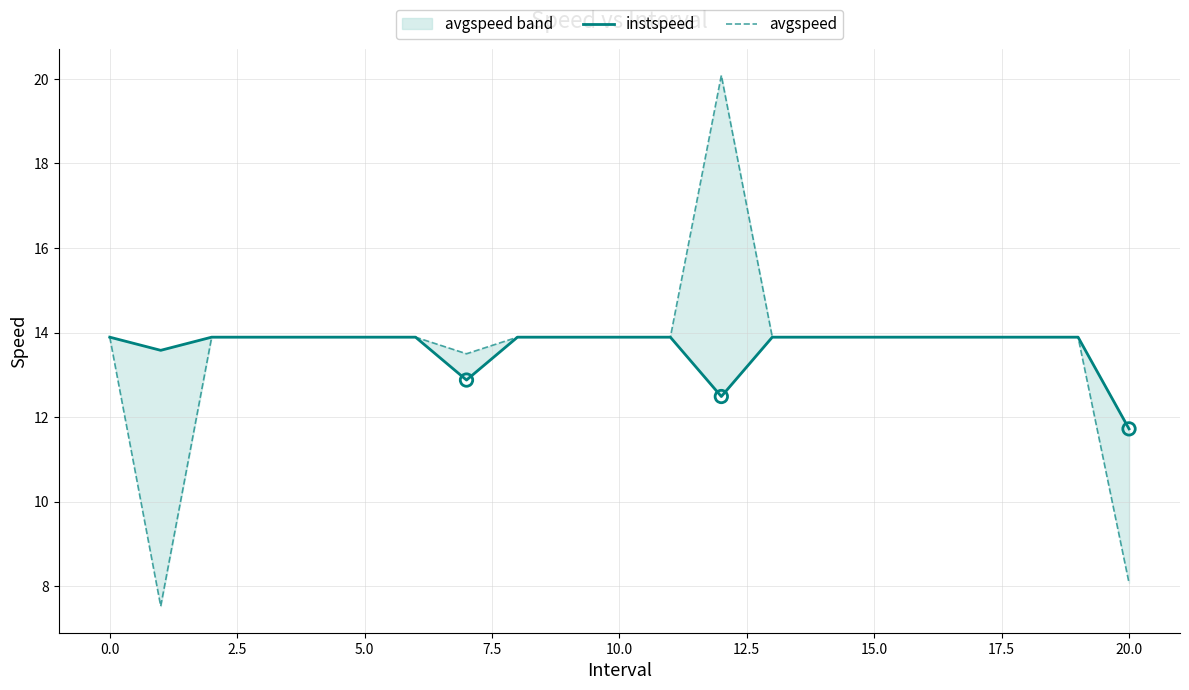

What are all the series names shown in the legend?

instspeed, avgspeed